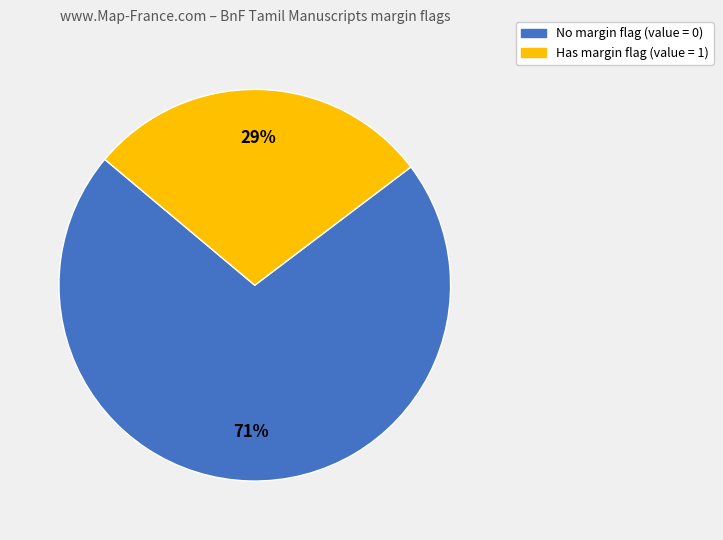

Does any single category account for the majority?

Yes